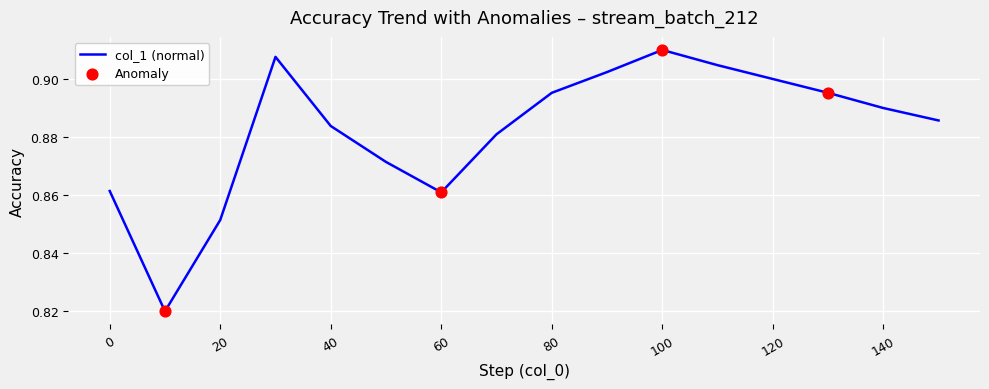

How many lines are shown in the chart?

1